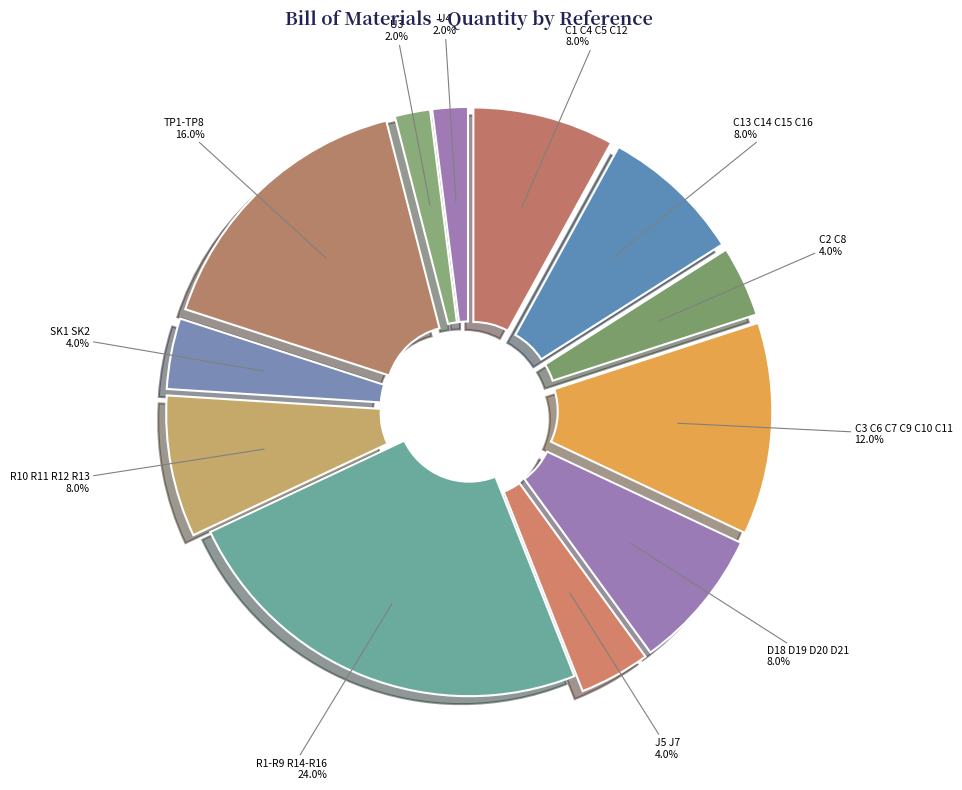

The U4 slice represents 2% of the pie. True or false?

True